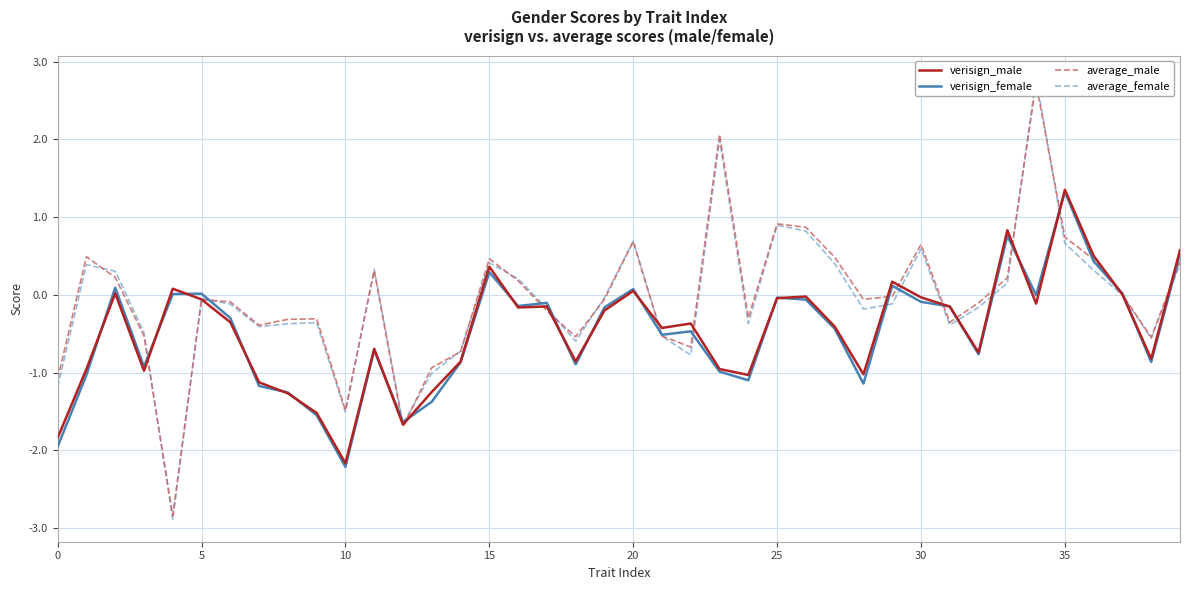

At which label is verisign_male closest to 0?

37